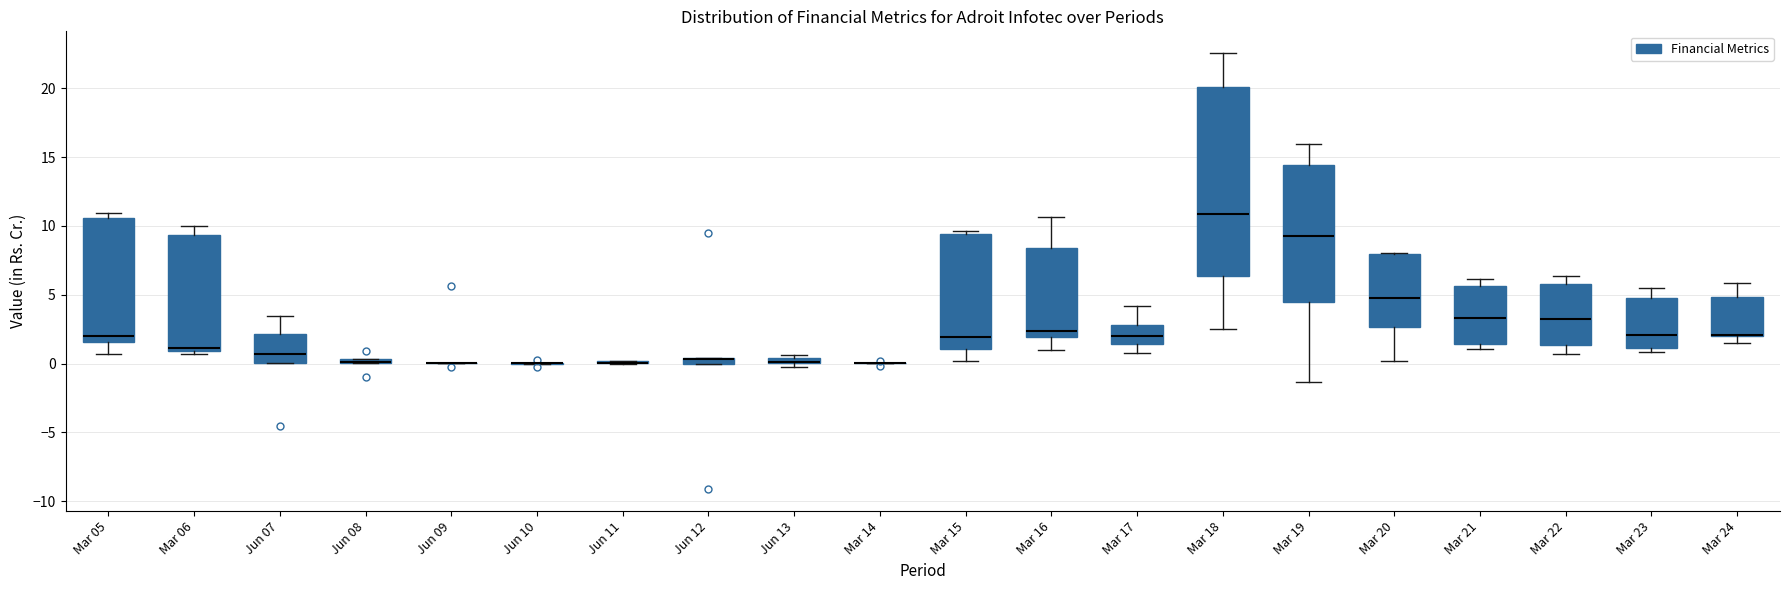

Which box is the tallest, from its lower edge to its upper edge?

Mar 18